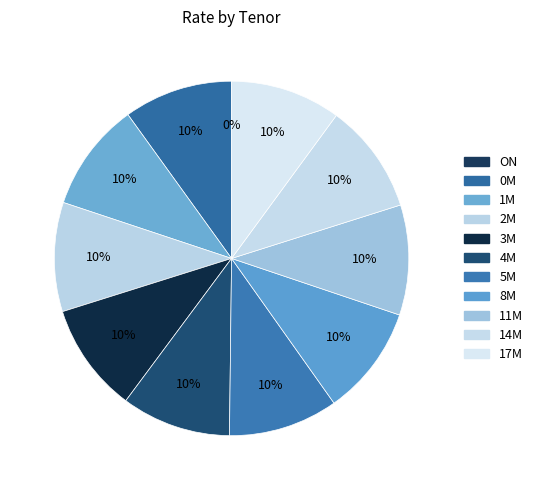

Approximately how many times larger is the value at 14M compared to 2M?

1.0